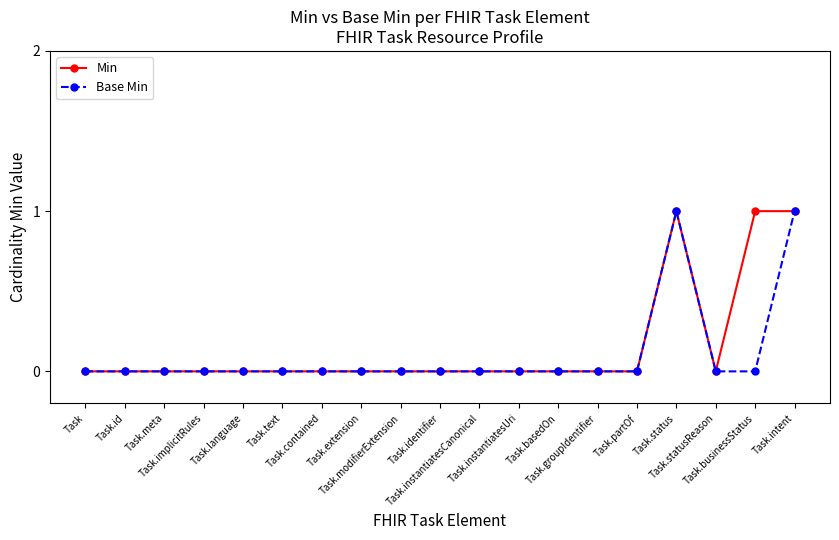

What is the label of the 9th point from the left?

Task.modifierExtension